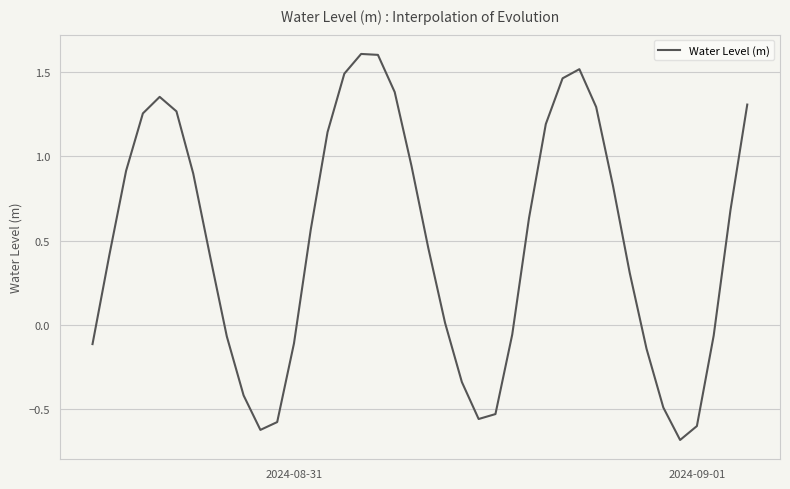

What is the difference between the maximum and second lowest values?

2.2